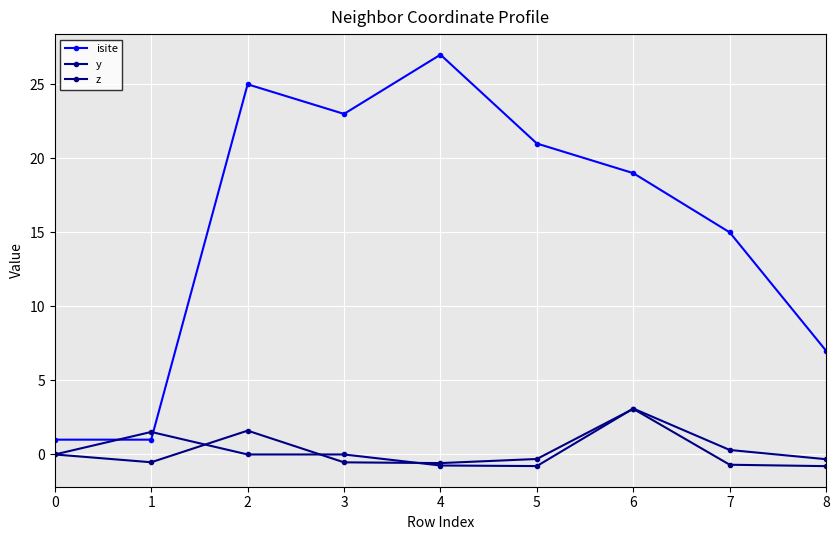

What is the maximum value for isite?

27.0